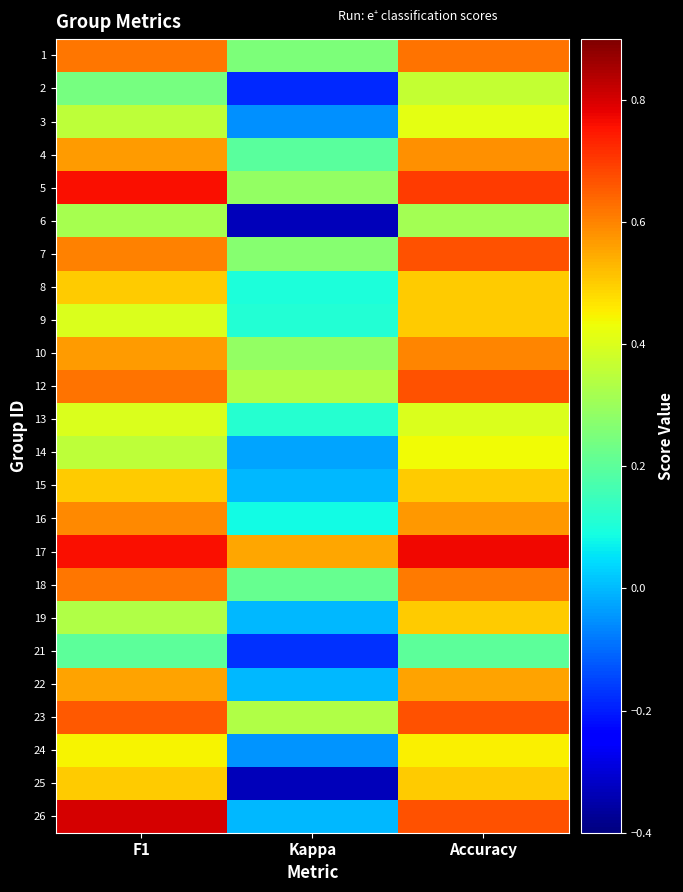

Reading left to right, extract all data points from this chart.

1: F1=0.6	Kappa=0.2	Accuracy=0.6
2: F1=0.2	Kappa=-0.2	Accuracy=0.4
3: F1=0.4	Kappa=-0.1	Accuracy=0.4
4: F1=0.6	Kappa=0.2	Accuracy=0.6
5: F1=0.8	Kappa=0.3	Accuracy=0.7
6: F1=0.3	Kappa=-0.3	Accuracy=0.3
7: F1=0.6	Kappa=0.3	Accuracy=0.7
8: F1=0.5	Kappa=0.1	Accuracy=0.5
9: F1=0.4	Kappa=0.1	Accuracy=0.5
10: F1=0.6	Kappa=0.3	Accuracy=0.6
12: F1=0.6	Kappa=0.3	Accuracy=0.7
13: F1=0.4	Kappa=0.1	Accuracy=0.4
14: F1=0.4	Kappa=-0.0	Accuracy=0.4
15: F1=0.5	Kappa=0.0	Accuracy=0.5
16: F1=0.6	Kappa=0.1	Accuracy=0.6
17: F1=0.8	Kappa=0.6	Accuracy=0.8
18: F1=0.6	Kappa=0.2	Accuracy=0.6
19: F1=0.3	Kappa=0.0	Accuracy=0.5
21: F1=0.2	Kappa=-0.2	Accuracy=0.2
22: F1=0.6	Kappa=0.0	Accuracy=0.6
23: F1=0.7	Kappa=0.3	Accuracy=0.7
24: F1=0.4	Kappa=-0.0	Accuracy=0.5
25: F1=0.5	Kappa=-0.3	Accuracy=0.5
26: F1=0.8	Kappa=0.0	Accuracy=0.7